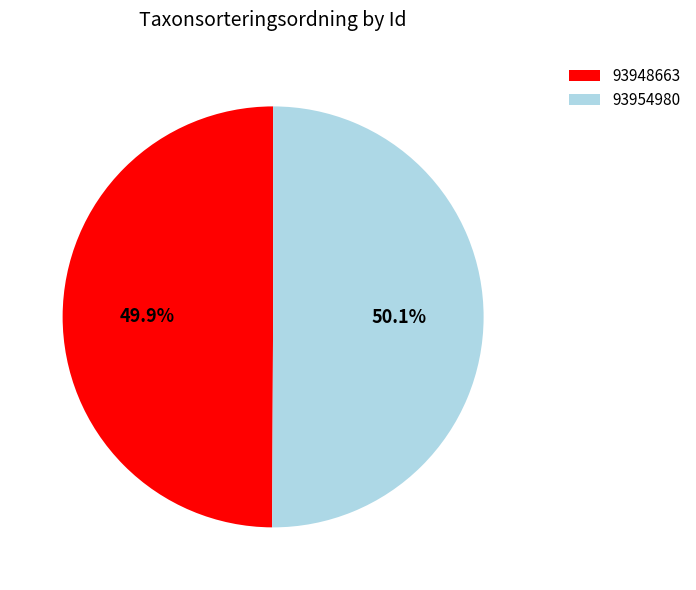

Does any single category account for the majority?

Yes